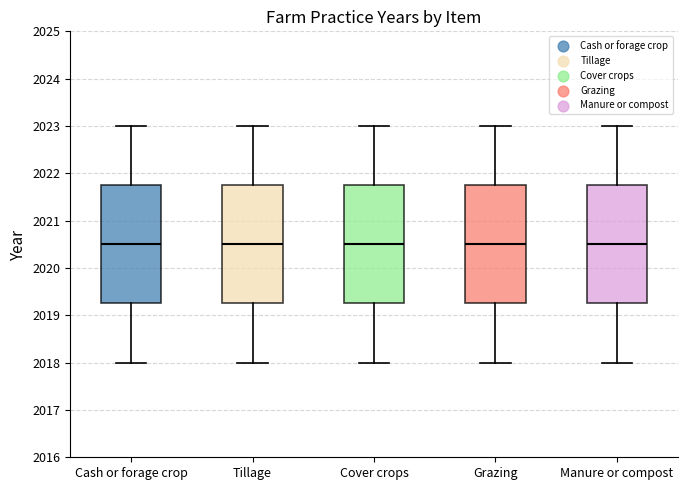

Reading left to right, transcribe this box plot: for each box, give where its median line is, the range the box spans, and where its two whiskers end, as read against the y-axis. The values are not printed on the chart, so give them approximately, as read against the axis.

Cash or forage crop: median 2020.5, box 2019.3 to 2021.8, whiskers 2018.0 to 2023.0
Tillage: median 2020.5, box 2019.3 to 2021.8, whiskers 2018.0 to 2023.0
Cover crops: median 2020.5, box 2019.3 to 2021.8, whiskers 2018.0 to 2023.0
Grazing: median 2020.5, box 2019.3 to 2021.8, whiskers 2018.0 to 2023.0
Manure or compost: median 2020.5, box 2019.3 to 2021.8, whiskers 2018.0 to 2023.0